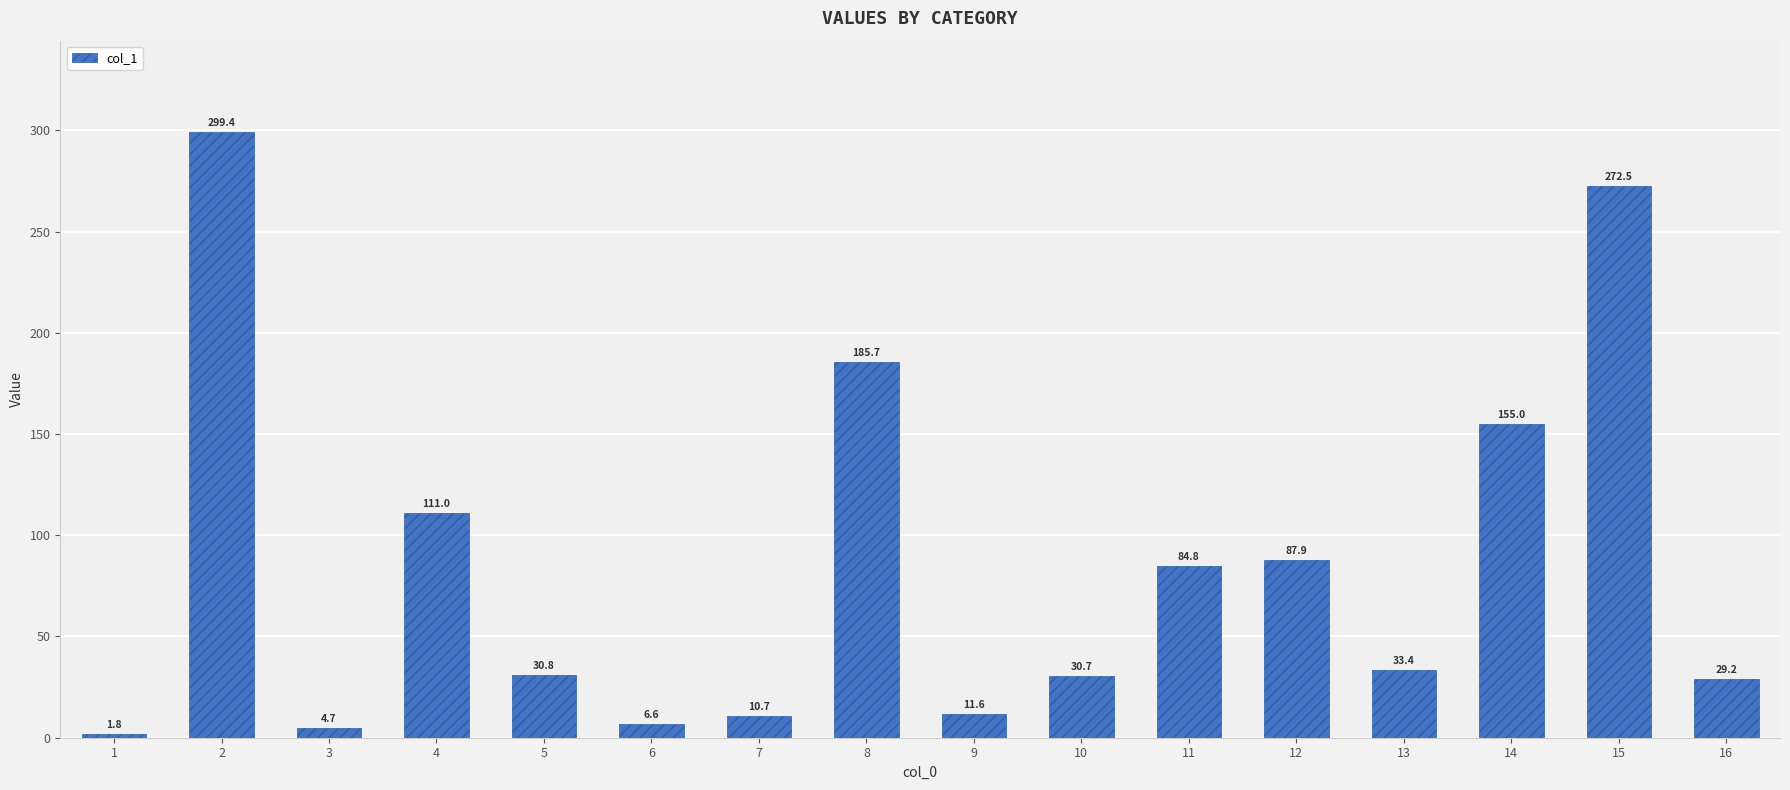

What is the minimum value shown in the chart?

1.8